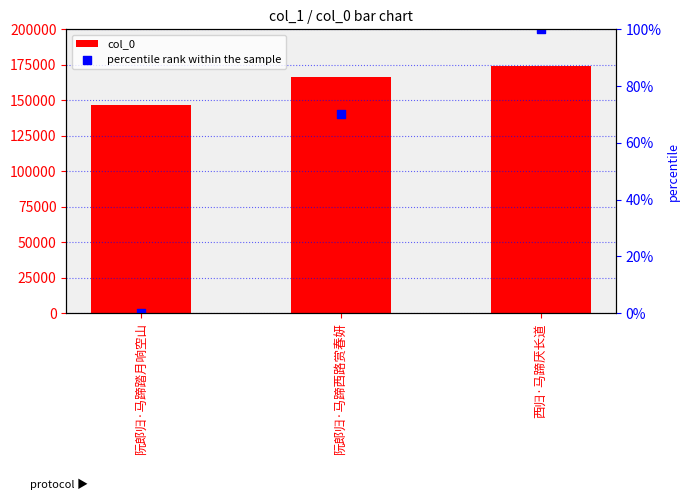

What is the total value across all series at 西归·马蹄厌长道?

174587.0